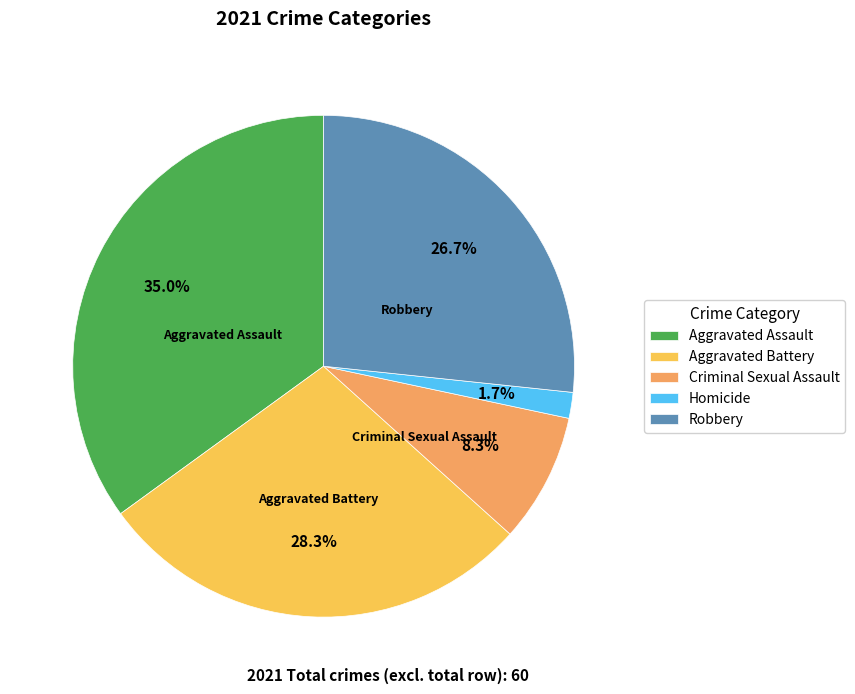

What is the ratio of the value at Homicide to the value at Criminal Sexual Assault?

0.2